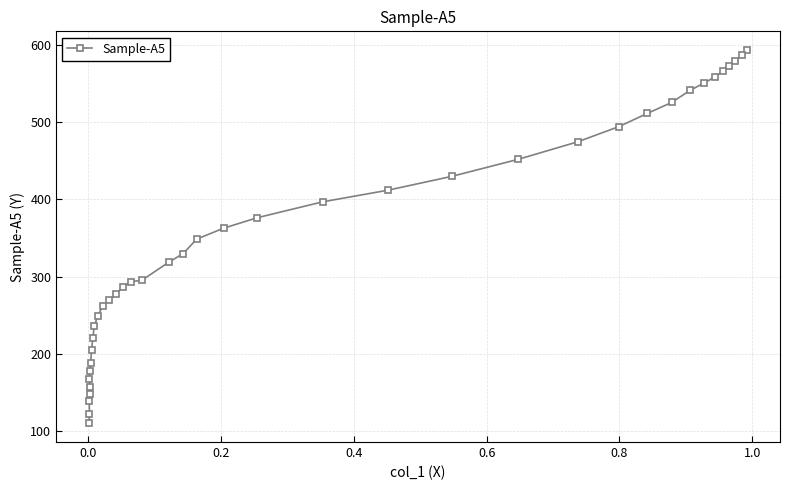

What is the value of the 20th point from the left?

329.7